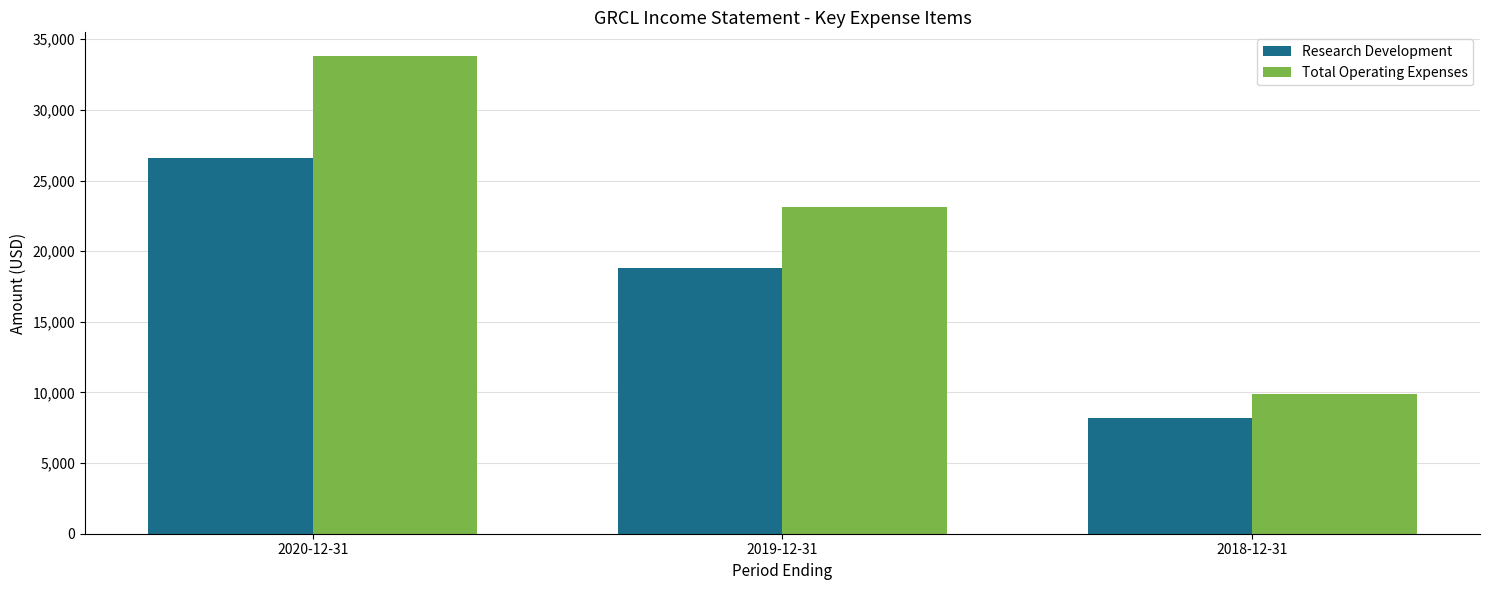

What is the value of the Total Operating Expenses bar at the 3rd from the left?

9900